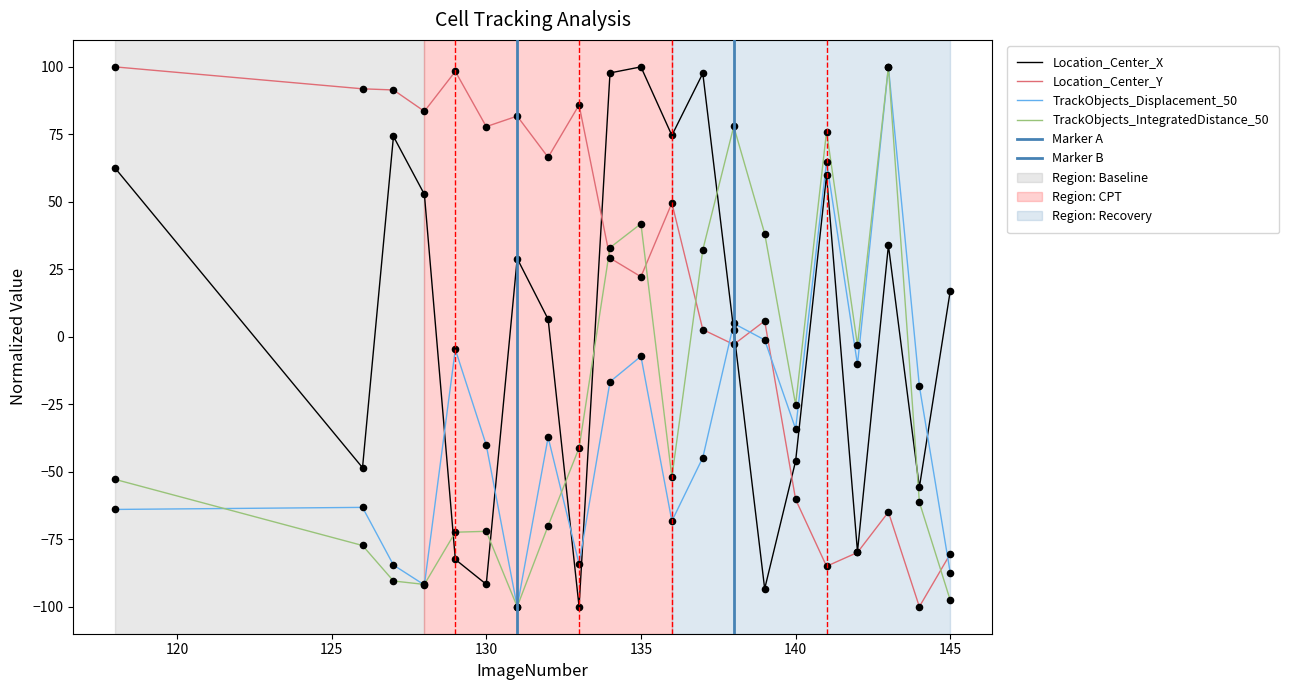

Which series has the largest Y range (max minus min)?

Location_Center_X